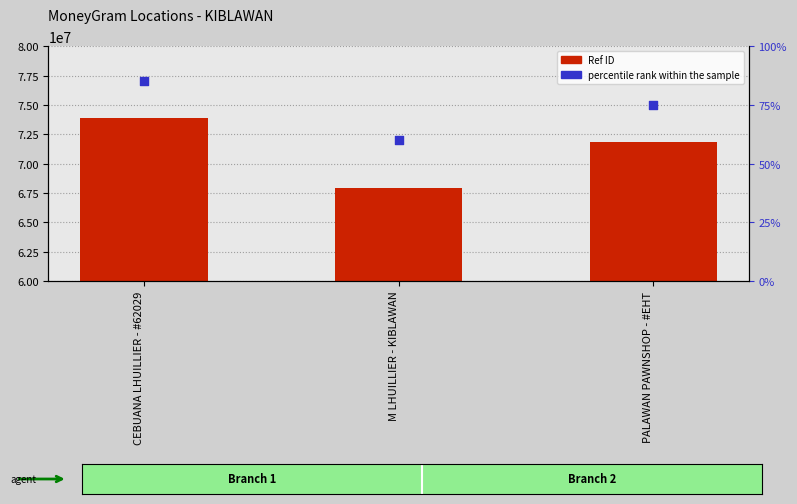

Which series contains the highest Y value?

Ref ID